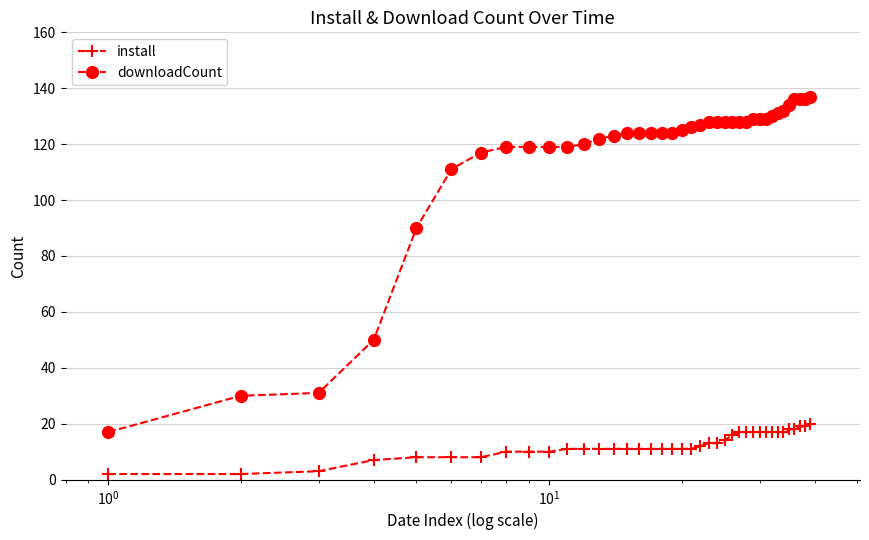

What is the maximum value for install?

20